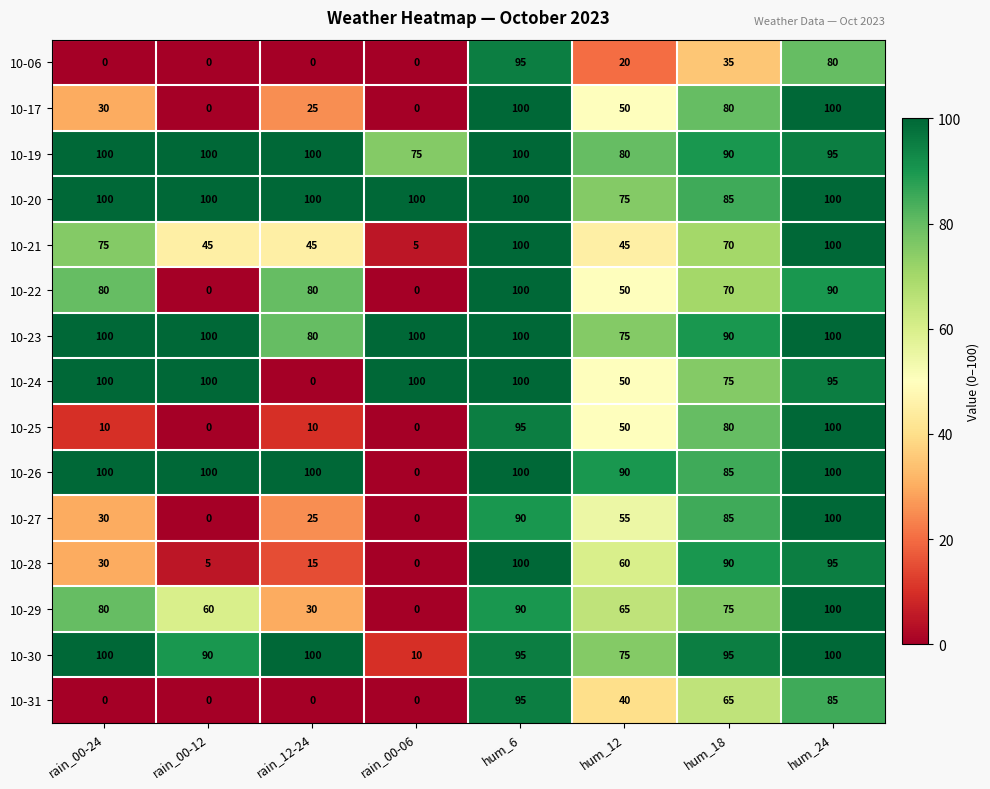

At which label does 10-27 first exceed 55?

hum_6